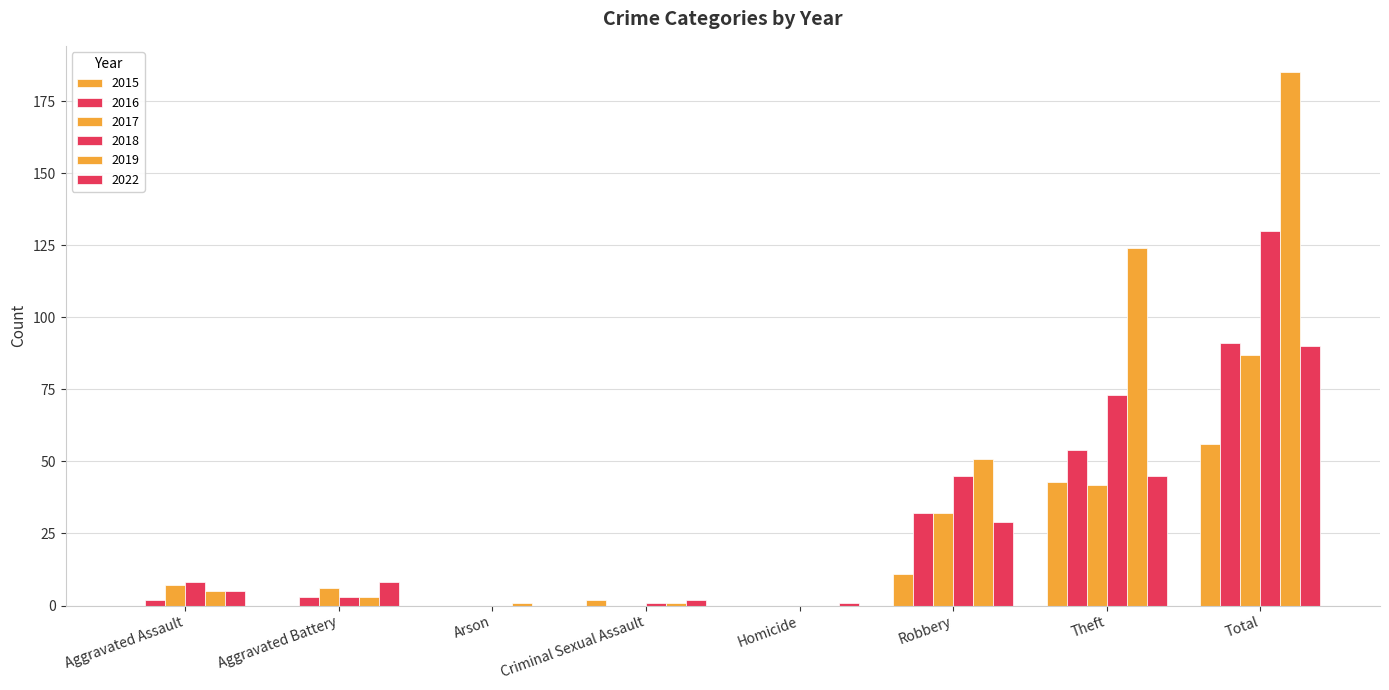

At which label does 2015 first exceed 2?

Robbery